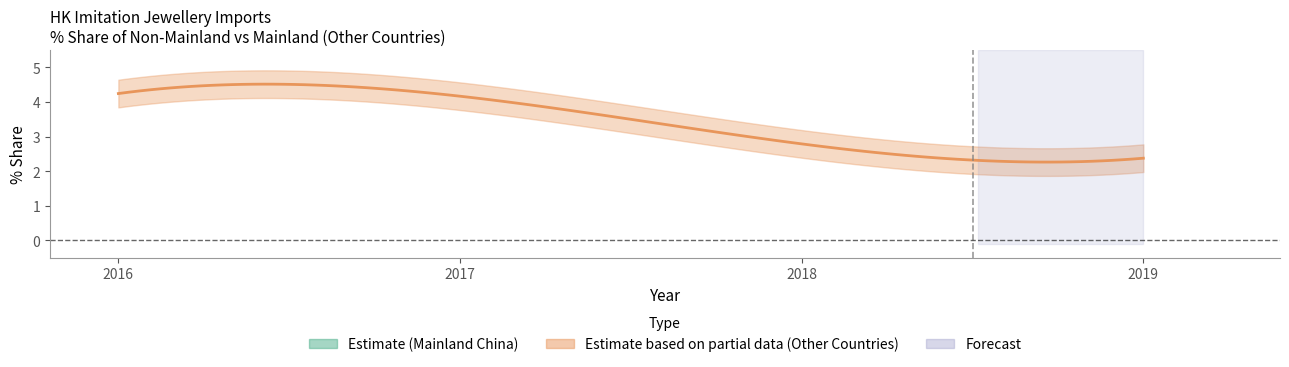

True or false: 201812_% Share has a value of 0.2 at PORTUGAL.

False